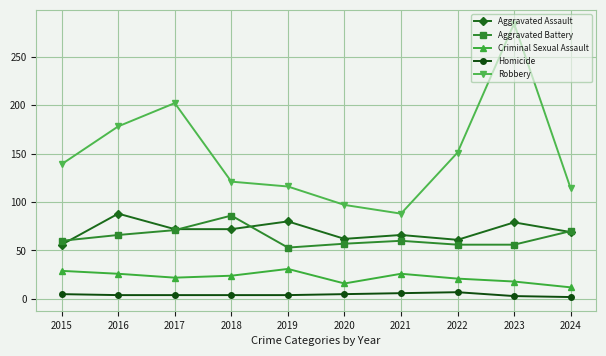

Between 2015 and 2021, which series saw the biggest shift?

Robbery